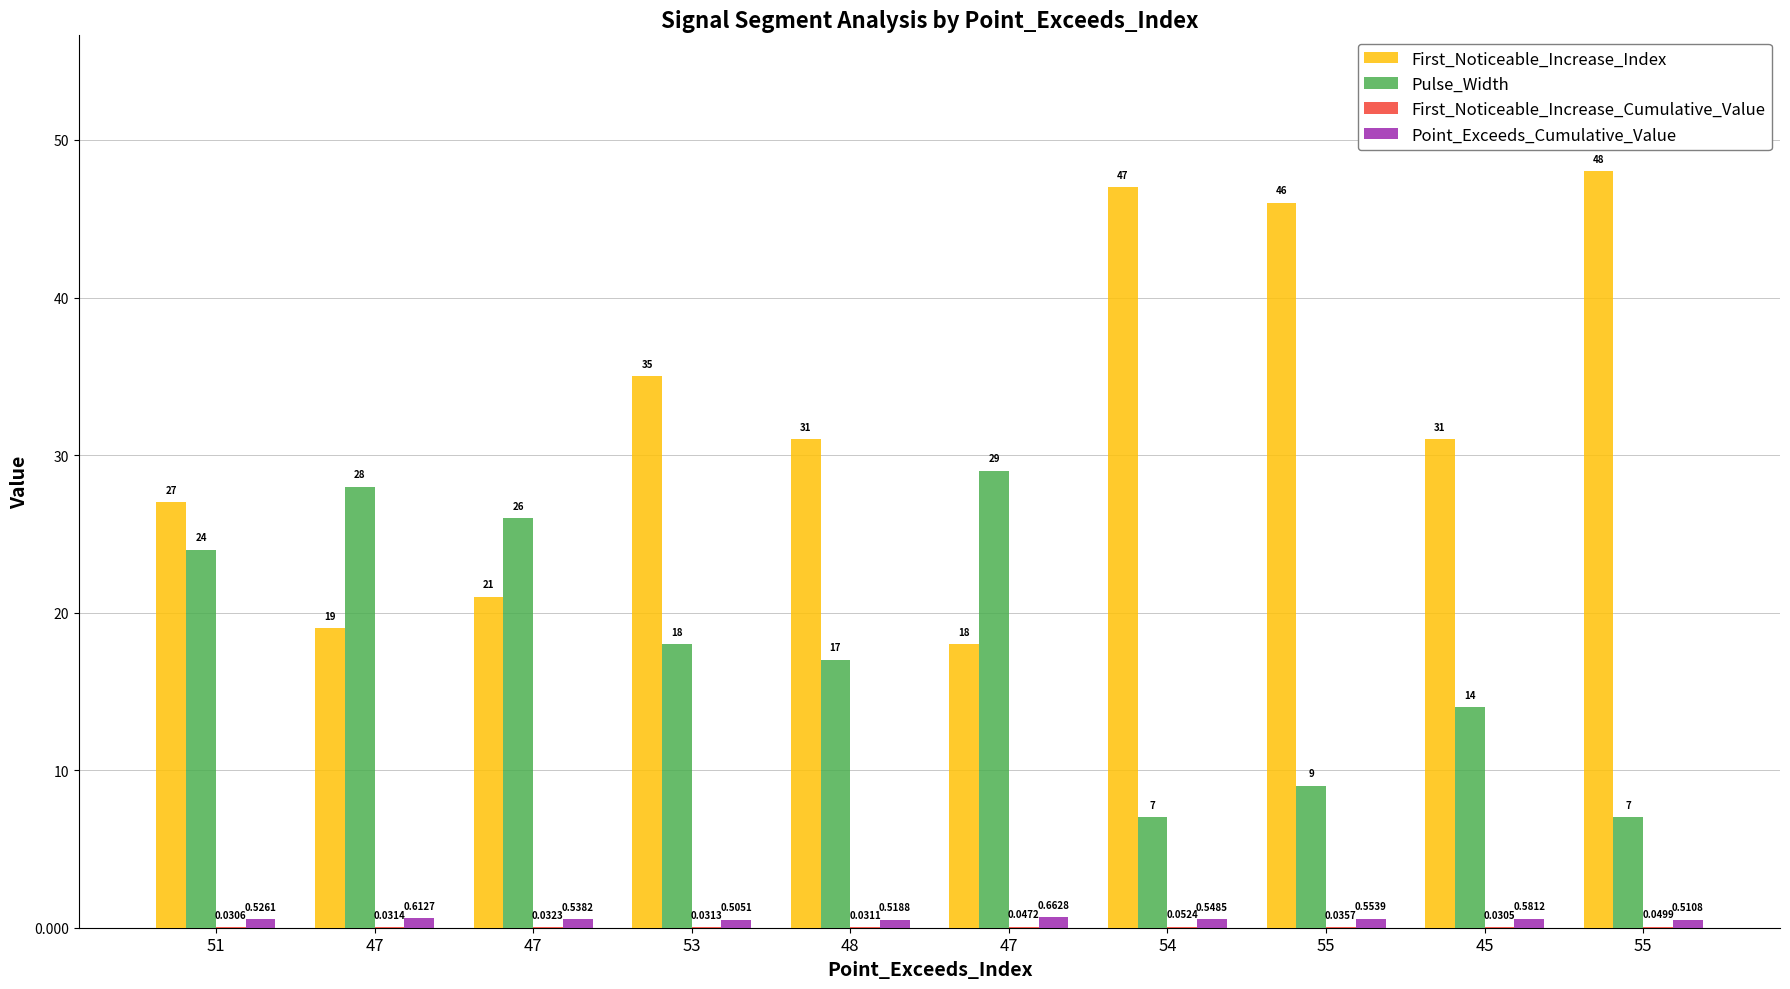

What is the total value across all series at 45?

45.6